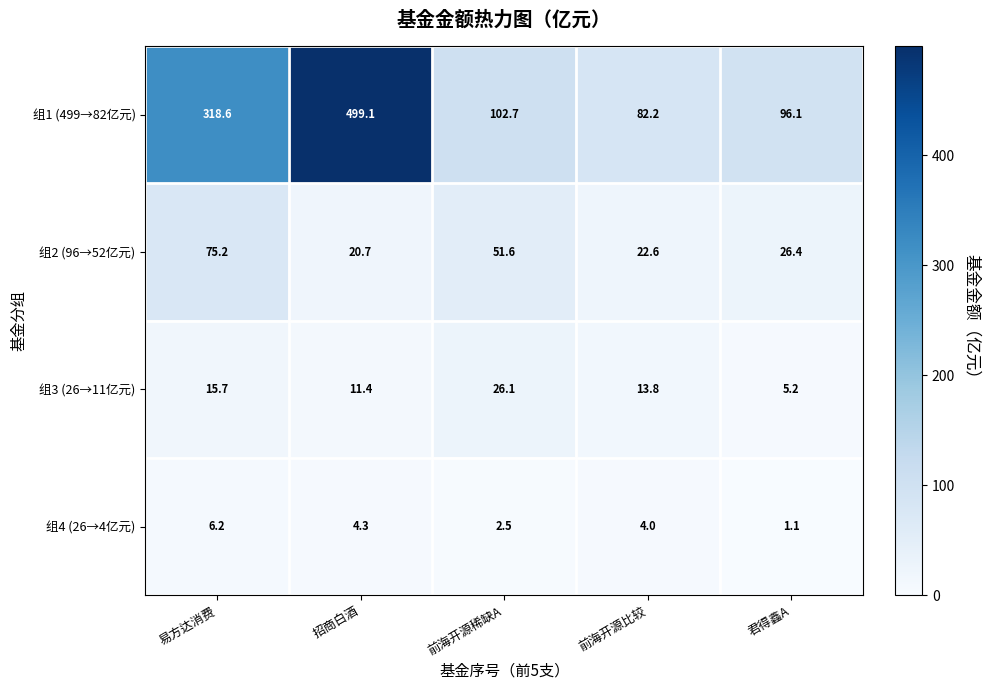

What is the sum of all 组2 (96→52亿元) values?

196.5